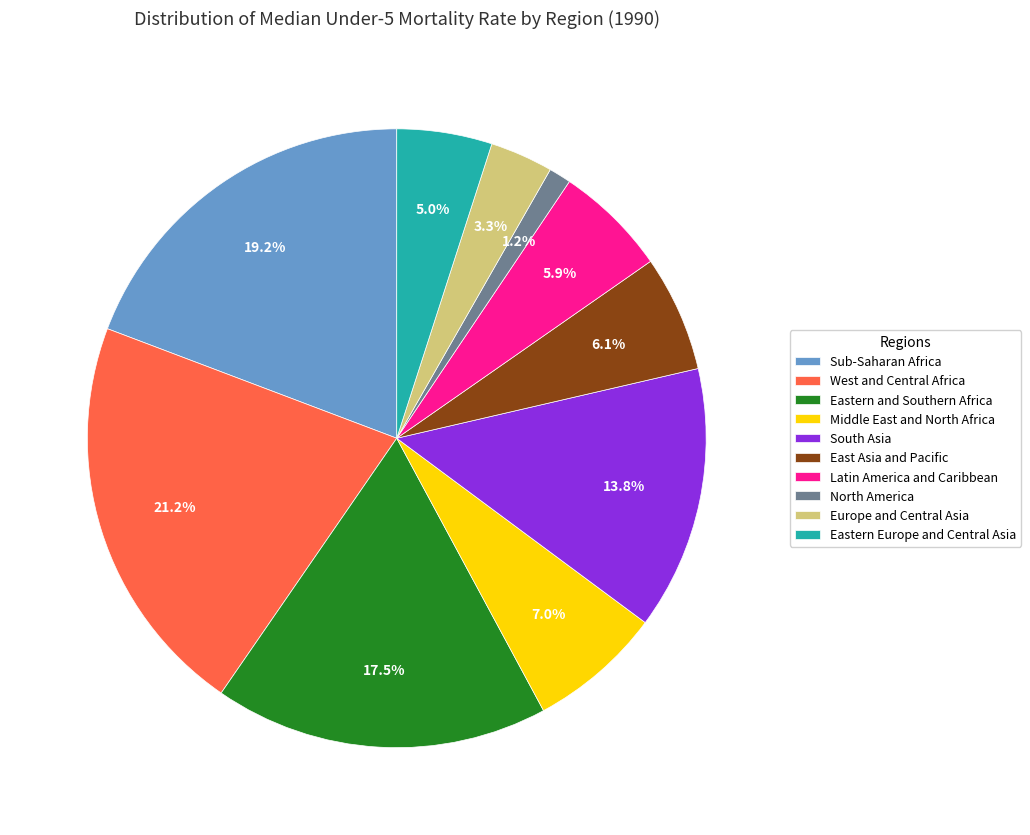

Combined, do Eastern Europe and Central Asia and Latin America and Caribbean account for over 50%?

No